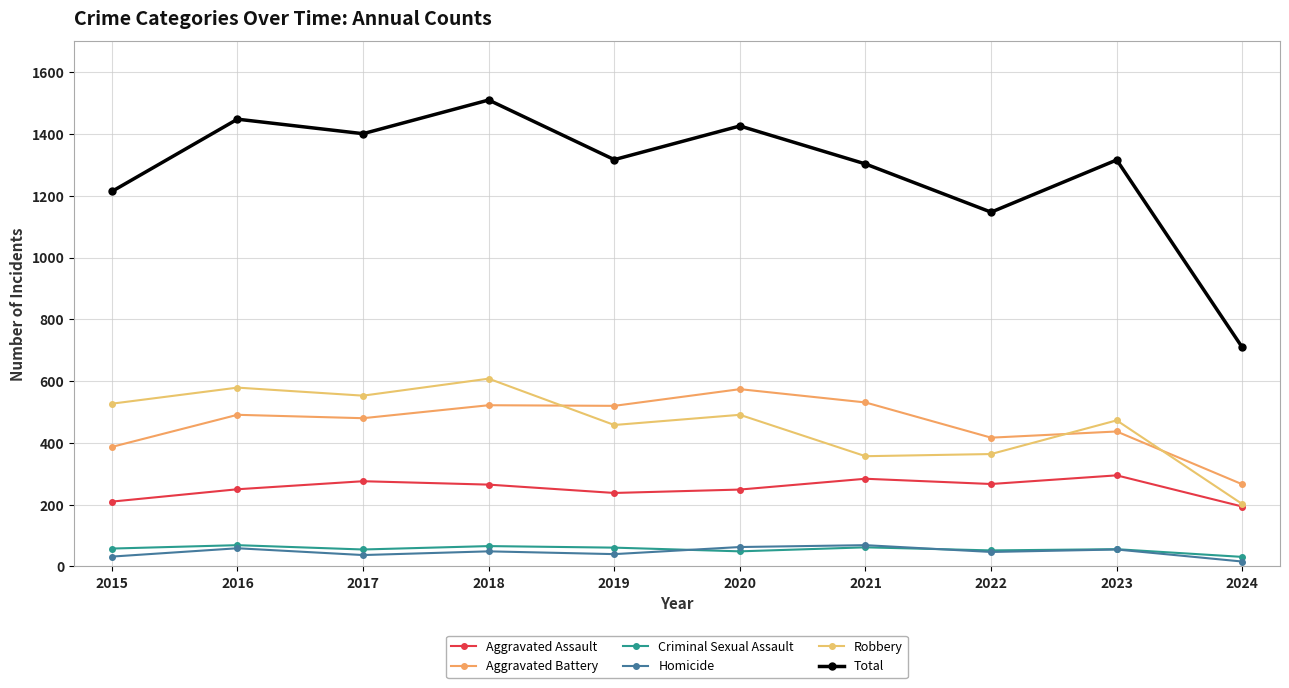

Which series changed the most between 2015 and 2018?

Total